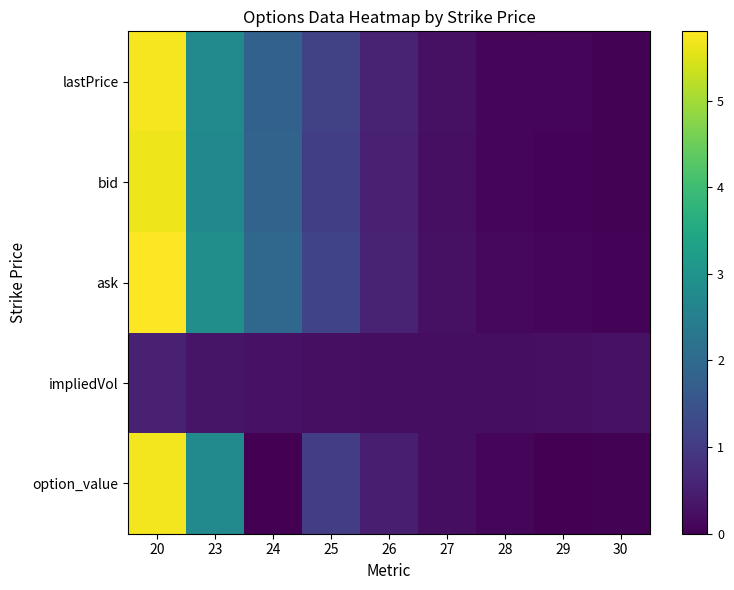

What is the difference between the highest and lowest values at 23?

2.5